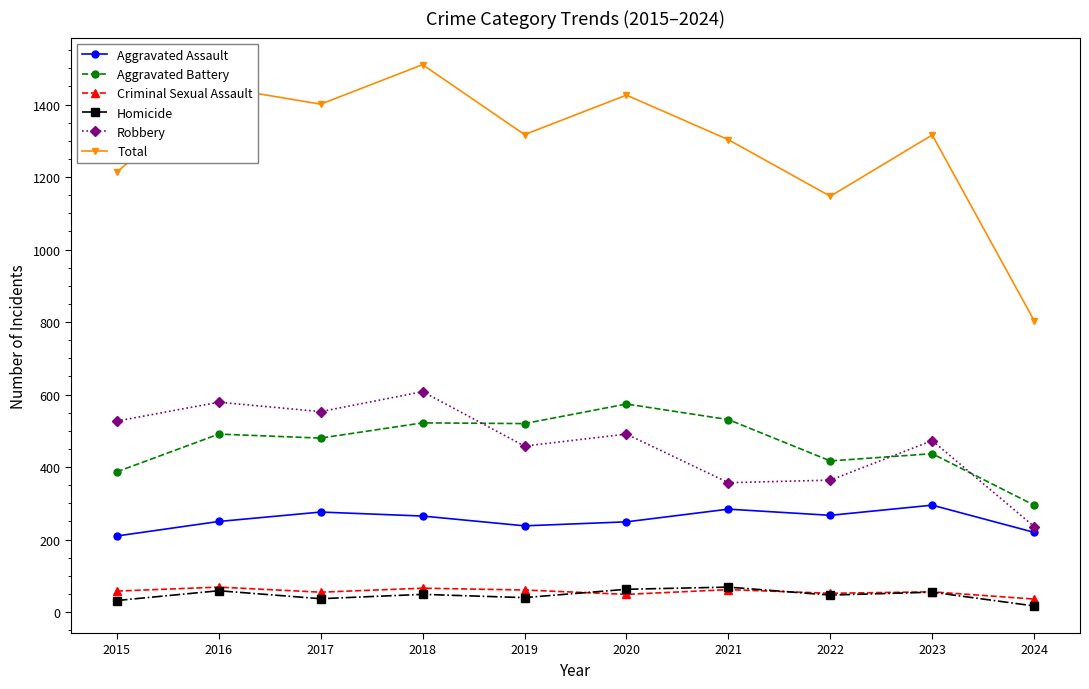

What is the value of the Robbery point at the 3rd from the left?

553